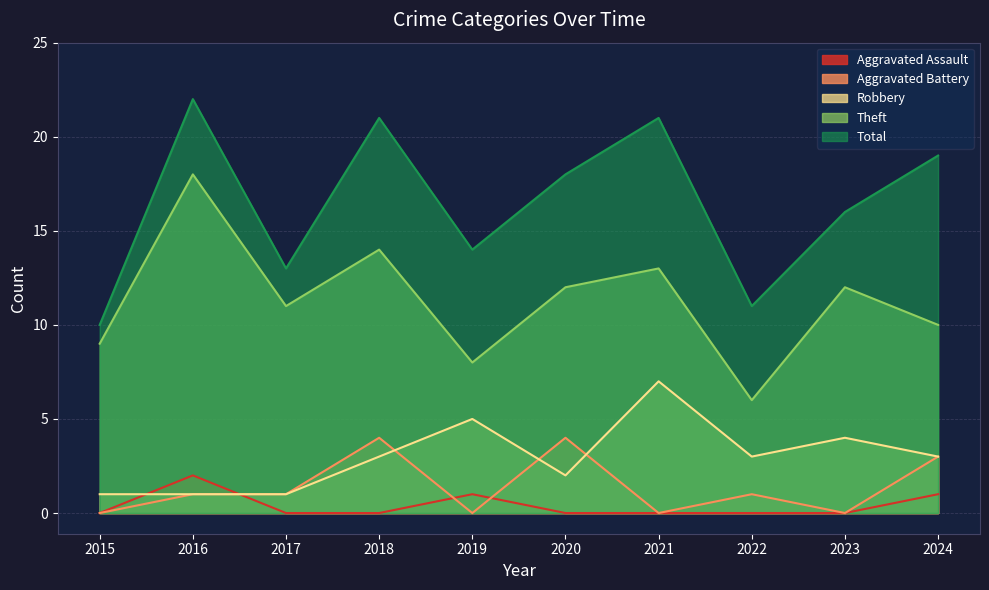

What is the highest value of the Robbery series?

7